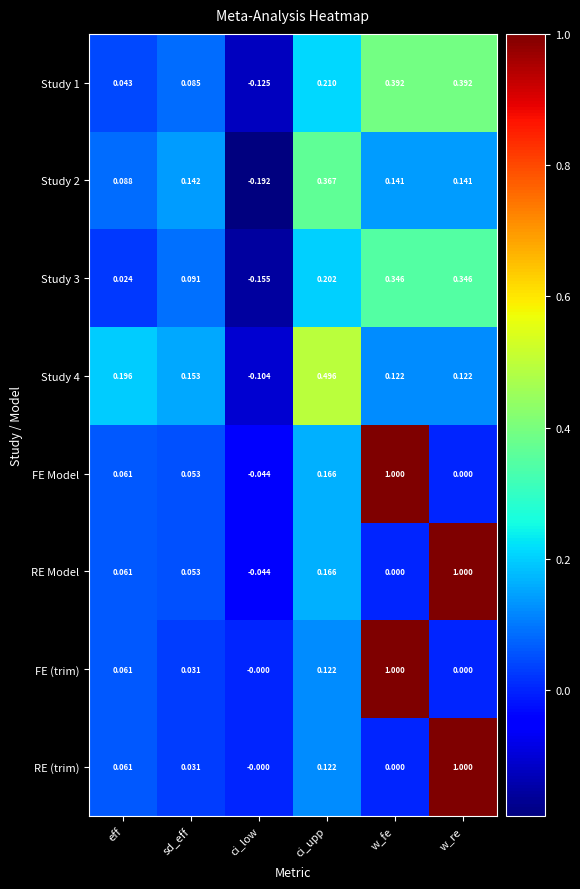

How many data points in FE (trim) are above 0?

4